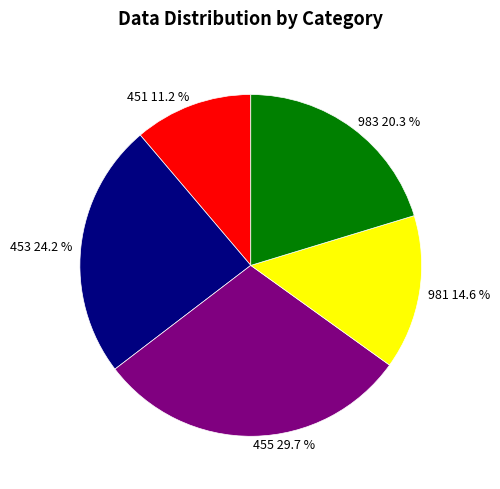

True or false: 451 accounts for 11% of the total.

True